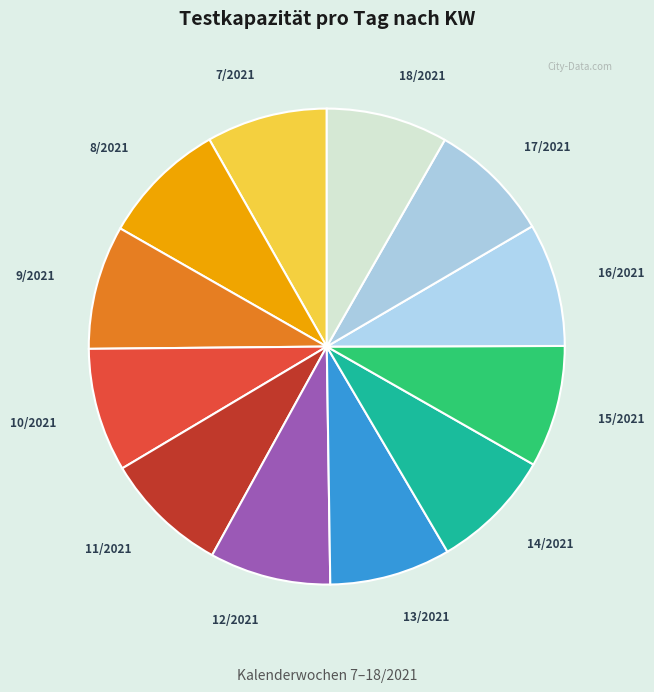

The 10/2021 slice represents 8% of the pie. True or false?

True